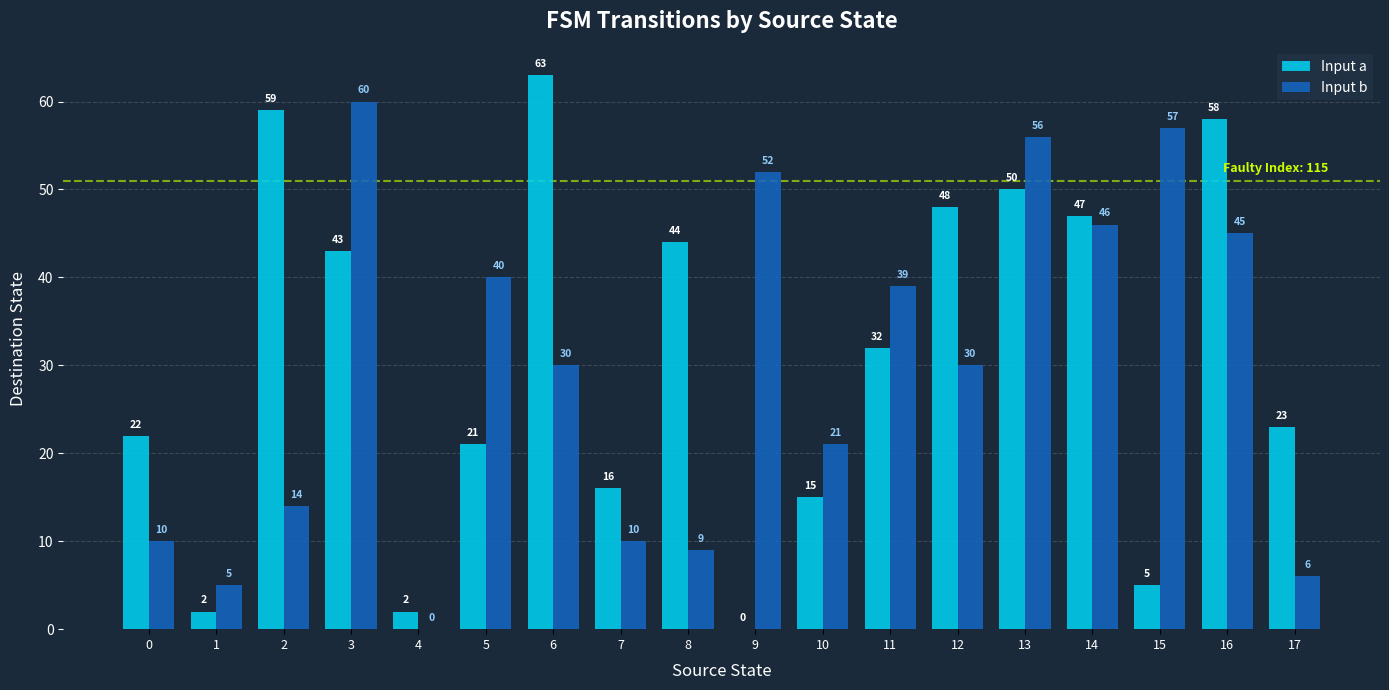

How many categories are shown in the chart?

18